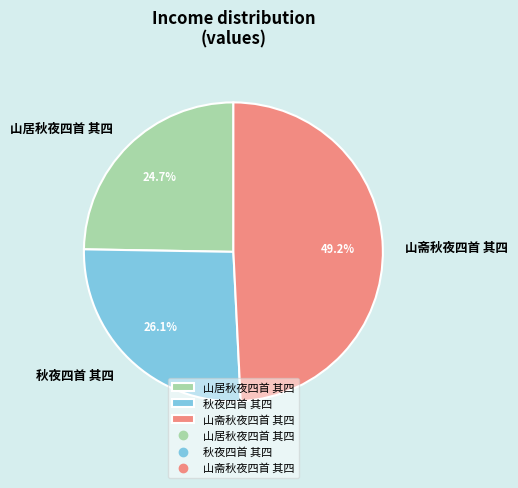

Count the number of slices in the pie.

3